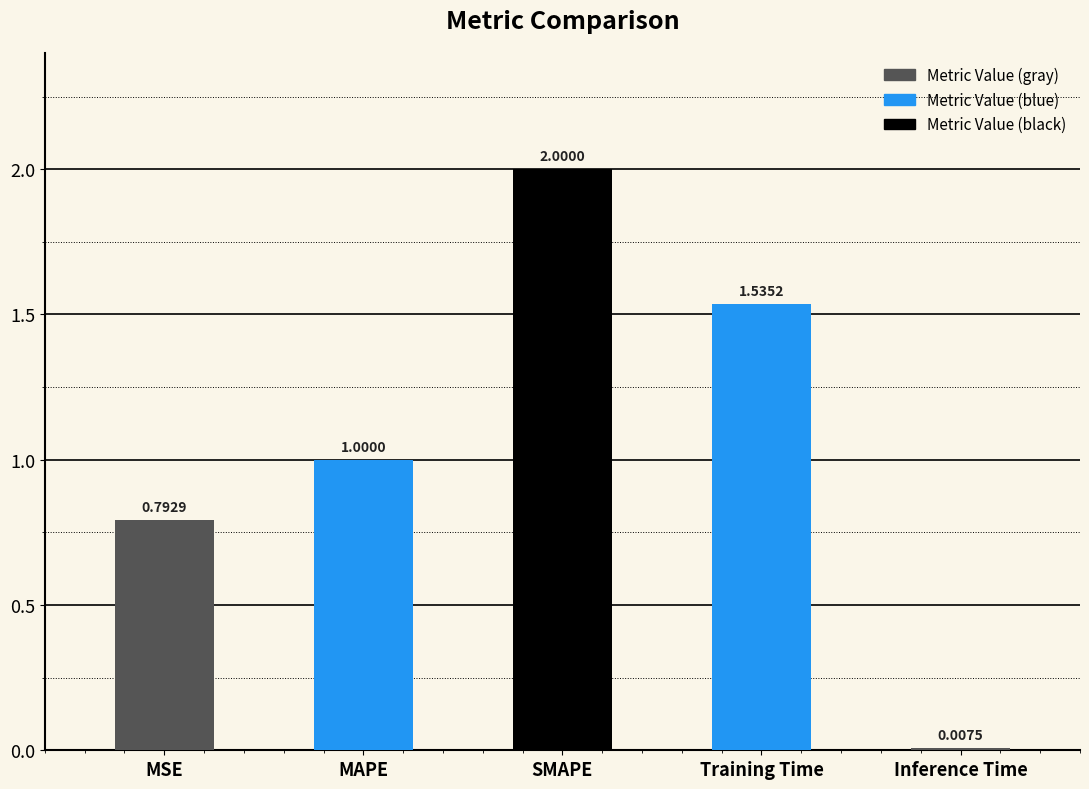

What is the change in value from SMAPE to Inference Time?

-2.0